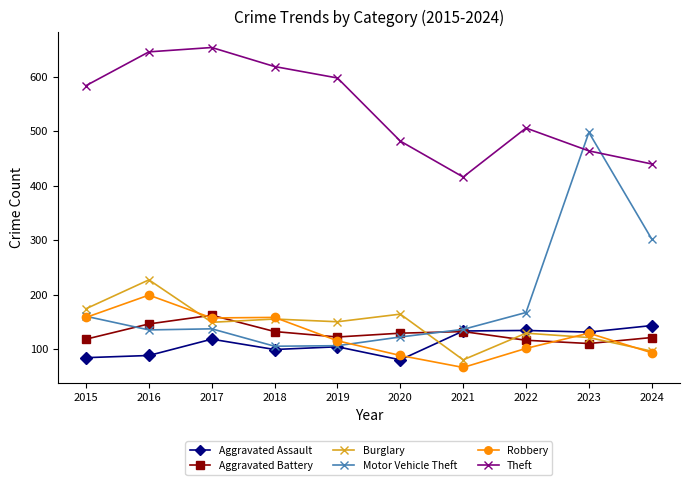

What is the sum of the Burglary values at 2024 and 2015?

270